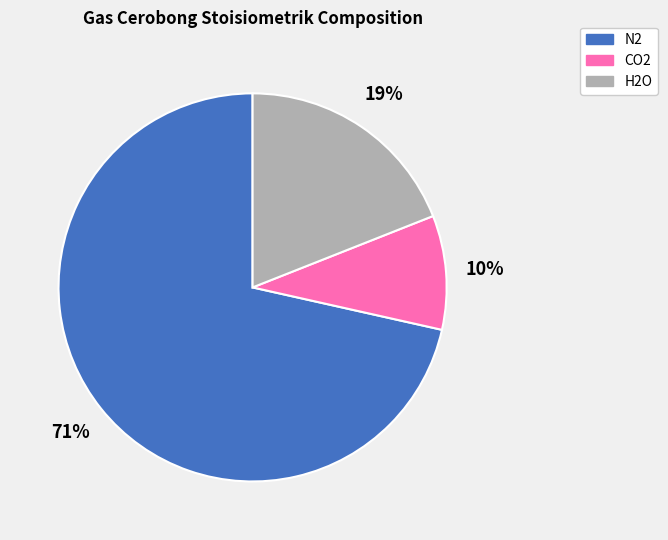

How many segments does this pie chart have?

3